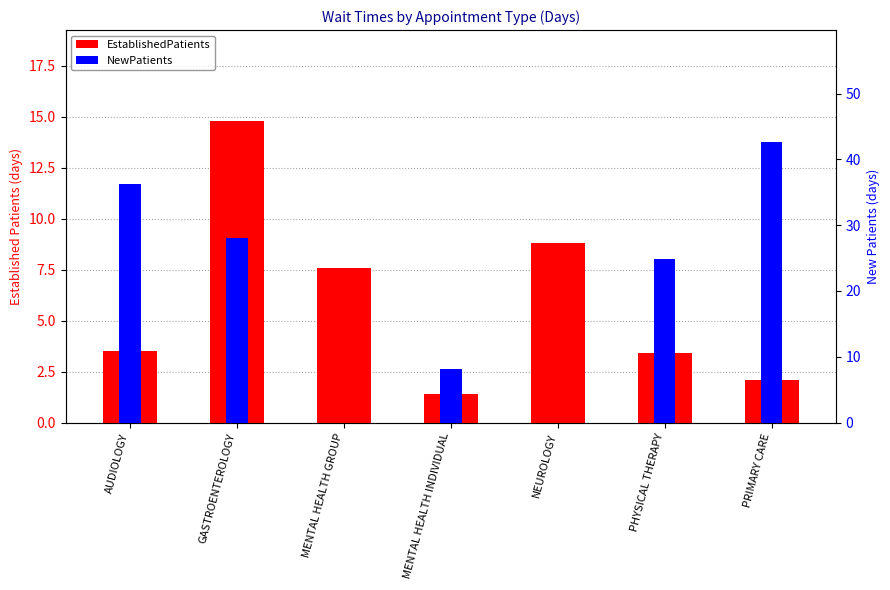

True or false: NewPatients has a value of 7.5 at GASTROENTEROLOGY.

False